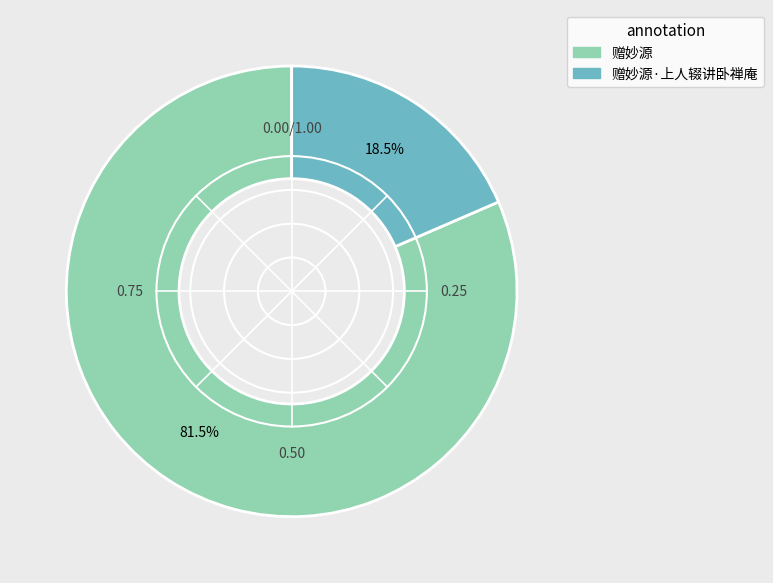

How much of the chart is everything except 赠妙源?

18.5%